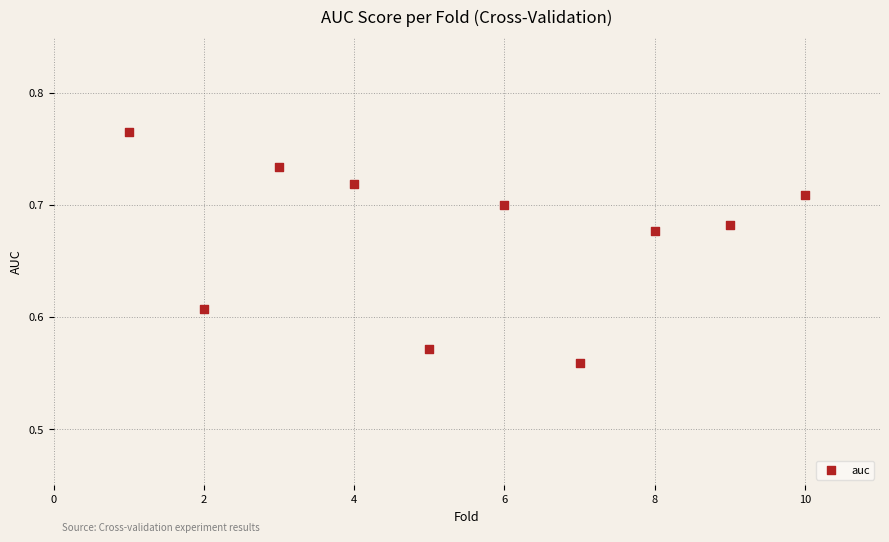

What is the average X value?

5.5